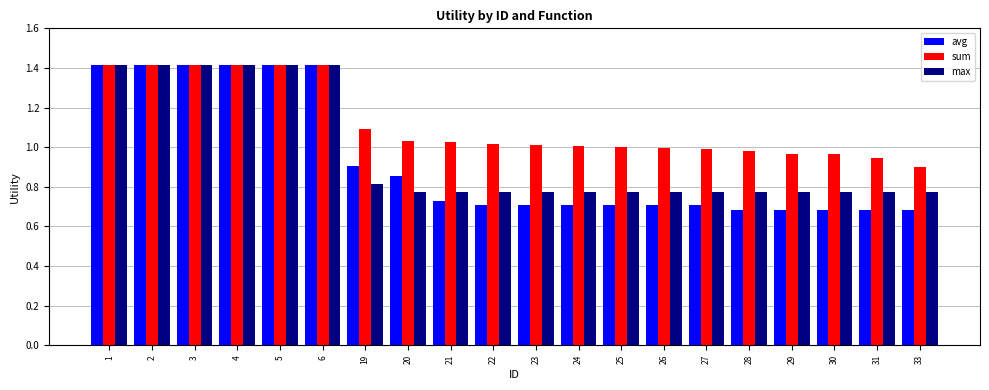

What is the difference between the max values at 3 and 27?

0.6